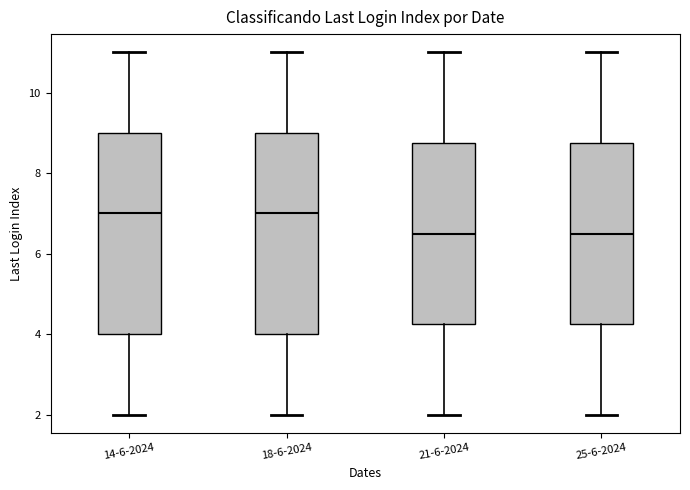

Reading left to right, transcribe this box plot: for each box, give where its median line is, the range the box spans, and where its two whiskers end, as read against the y-axis. The values are not printed on the chart, so give them approximately, as read against the axis.

14-6-2024: median 7.0, box 4.0 to 9.0, whiskers 2.0 to 11.0
18-6-2024: median 7.0, box 4.0 to 9.0, whiskers 2.0 to 11.0
21-6-2024: median 6.6, box 4.2 to 8.8, whiskers 2.0 to 11.0
25-6-2024: median 6.6, box 4.2 to 8.8, whiskers 2.0 to 11.0